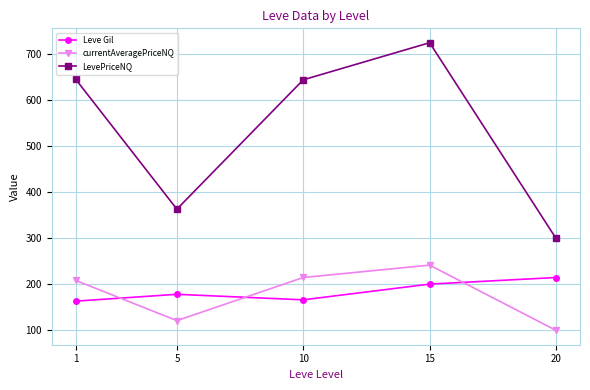

What is the spread (max minus min) of values at 20?

200.0